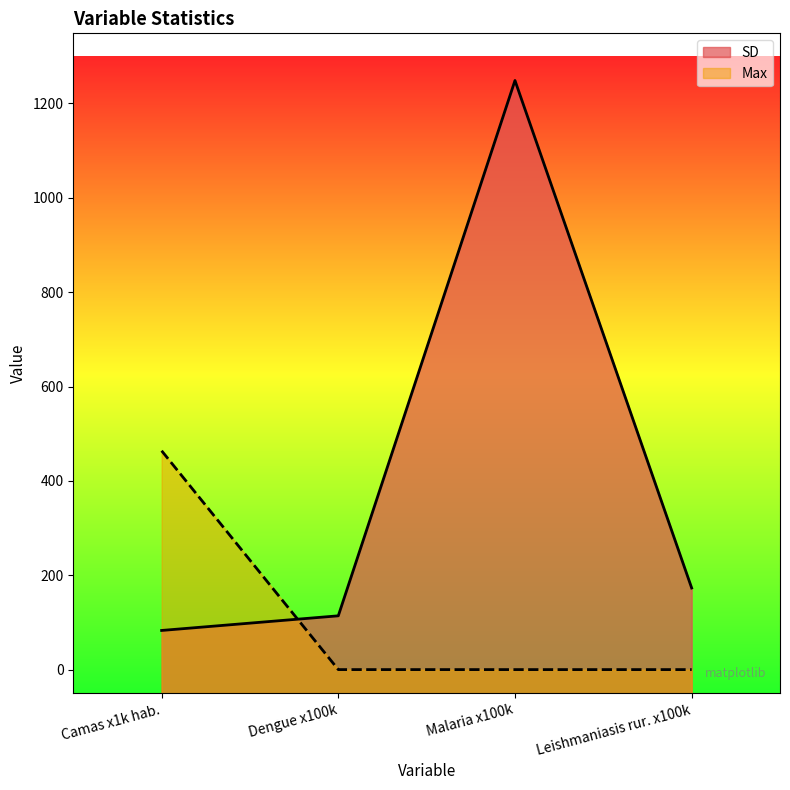

True or false: Max and SD cross at least once.

True